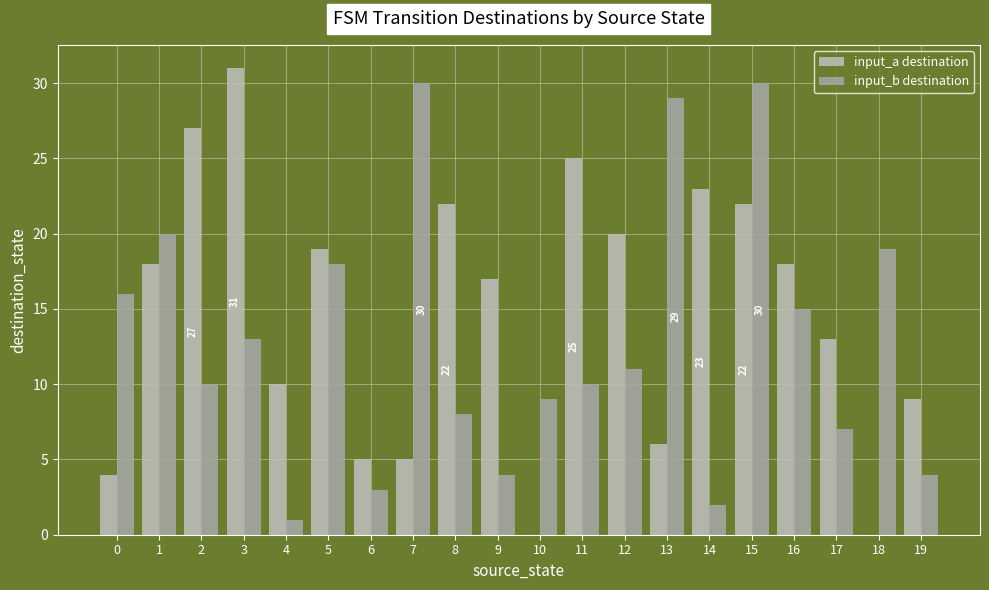

Between 6 and 10, which series saw the biggest shift?

input_b destination